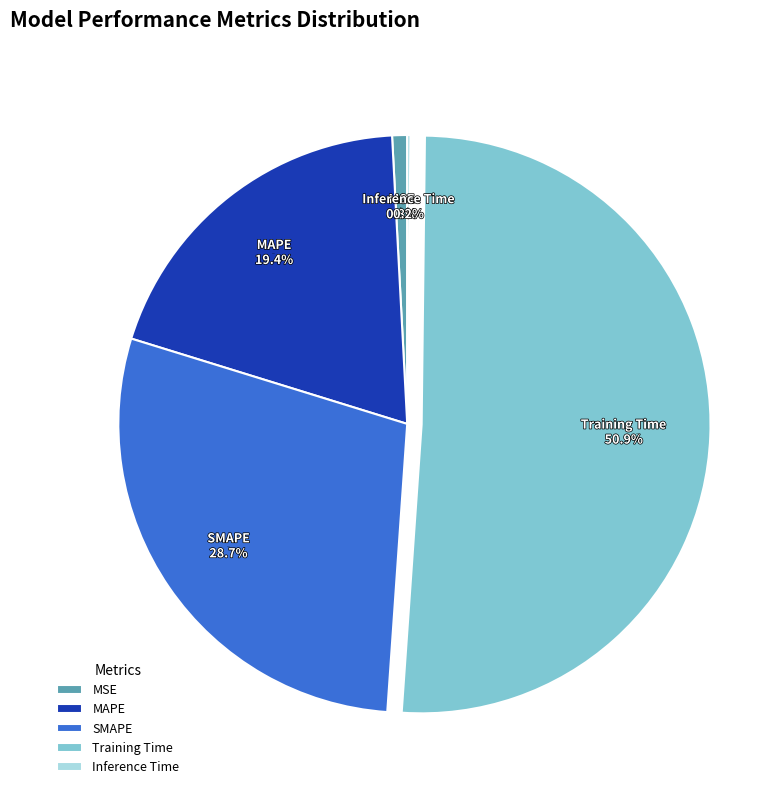

What percentage is NOT represented by MAPE?

80.6%